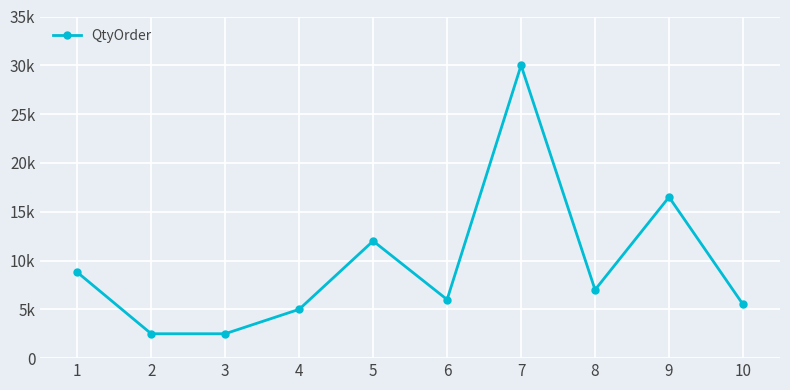

What is the difference between the maximum and minimum values?

27500